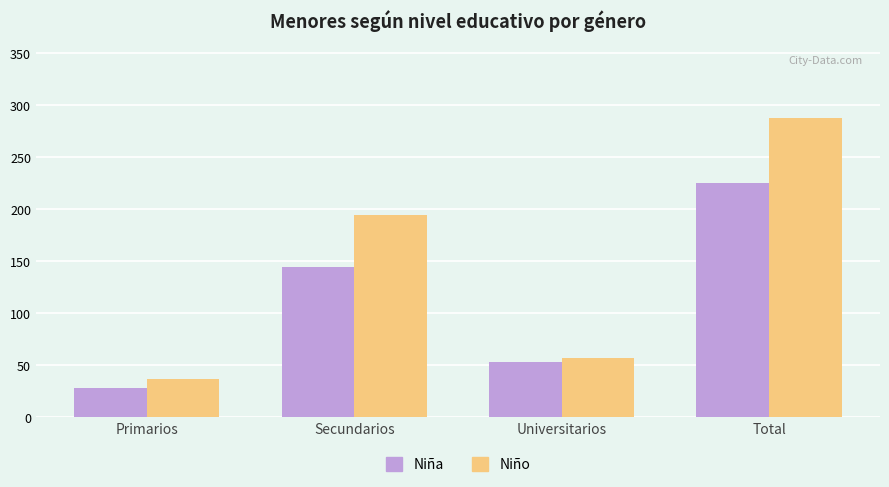

Which series has the largest range (max minus min)?

Niño